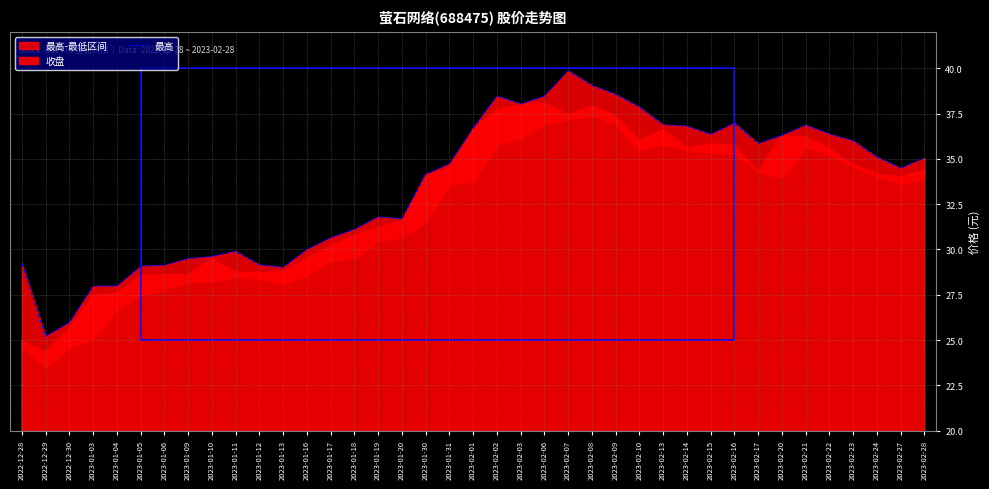

Reading left to right, extract all data points from this chart.

29.2	25.2	26.0	28.0	28.0	29.1	29.1	29.5	29.6	29.9	29.1	29.0	30.0	30.6	31.1	31.8	31.7	34.1	34.7	36.7	38.5	38.0	38.5	39.9	39.1	38.6	37.9	36.9	36.8	36.4	37.0	35.9	36.3	36.9	36.4	36.0	35.1	34.5	35.0